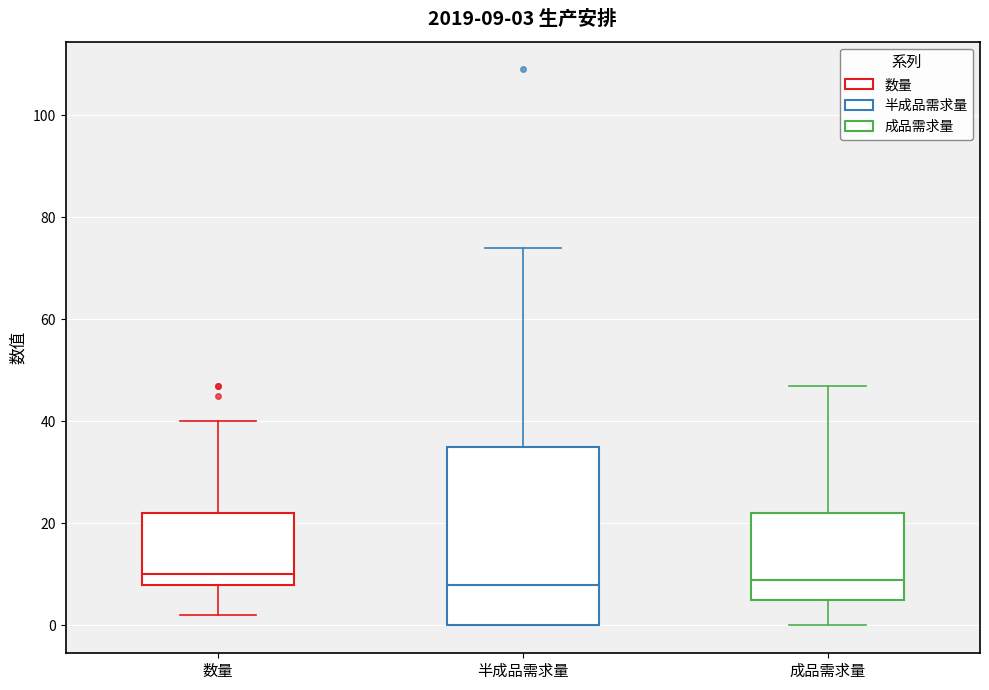

Which box is the tallest, from its lower edge to its upper edge?

半成品需求量